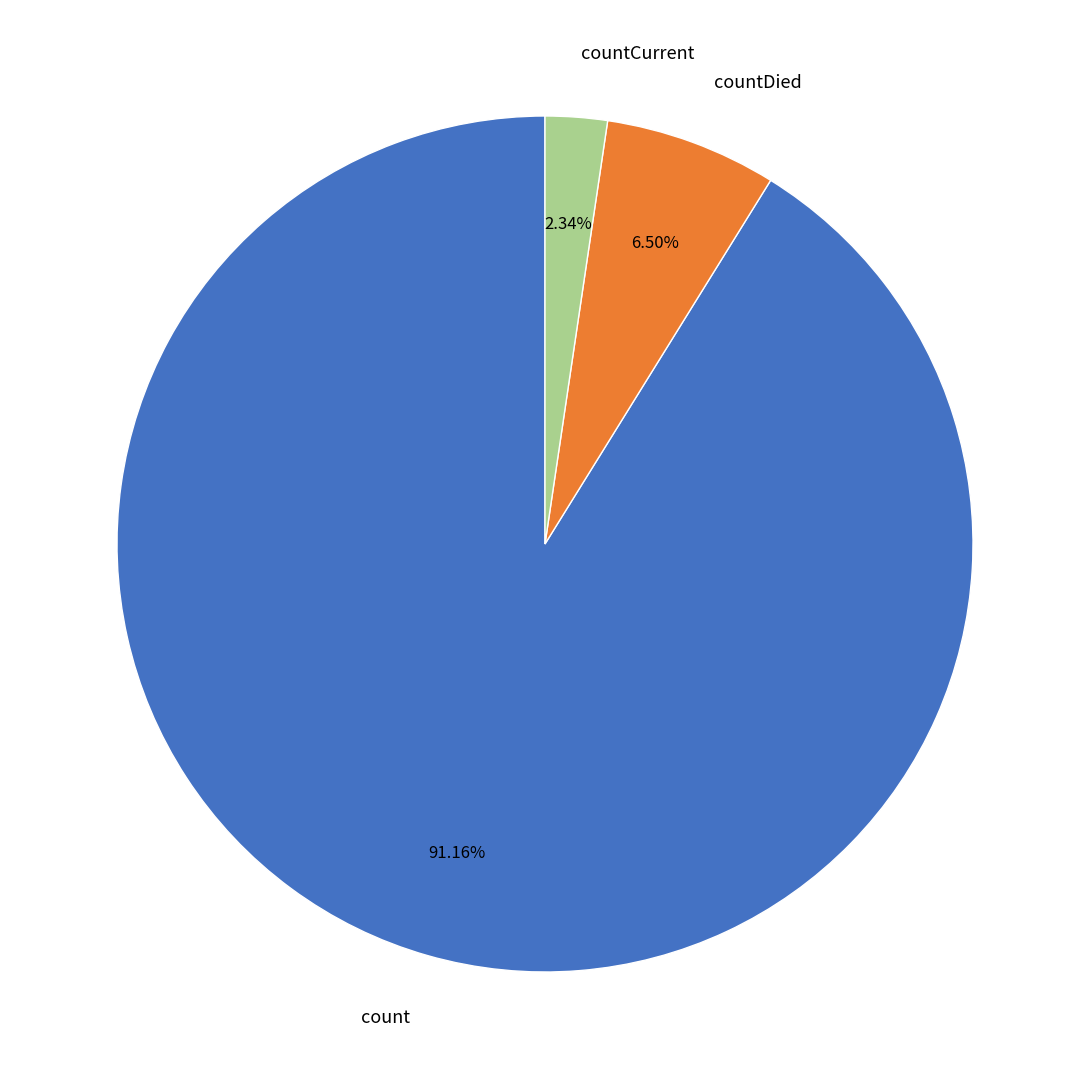

Count the number of slices in the pie.

3